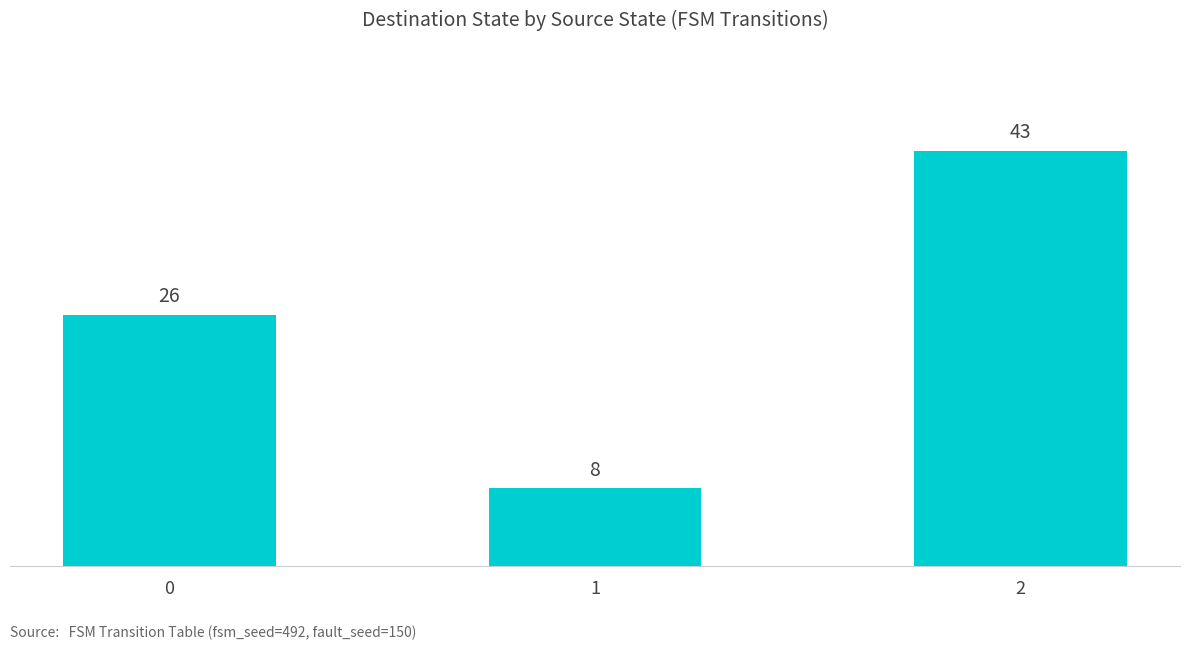

Reading left to right, what are all the values shown in this chart?

0=26	1=8	2=43